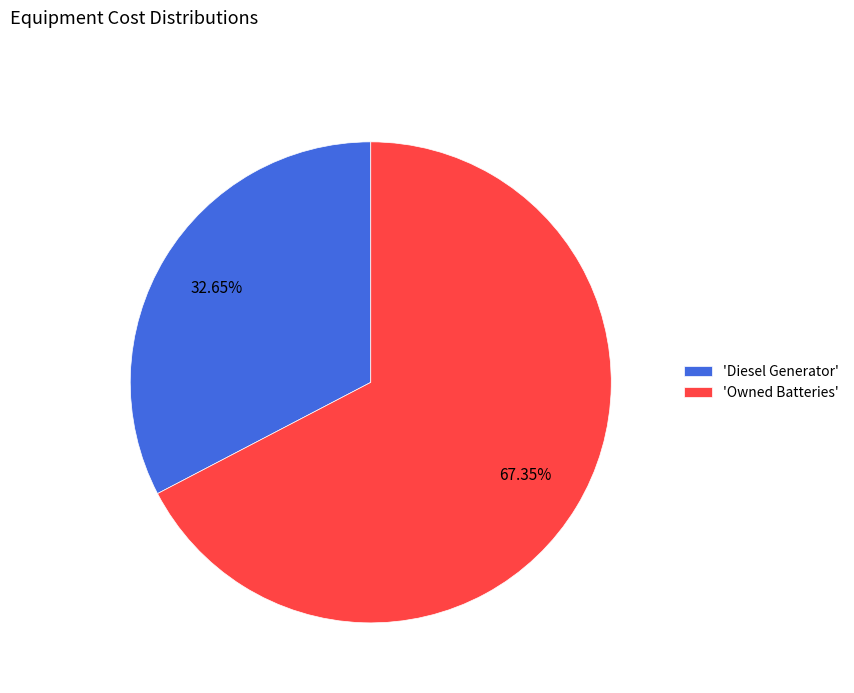

Combined, do 'Diesel Generator' and 'Owned Batteries' account for over 50%?

Yes